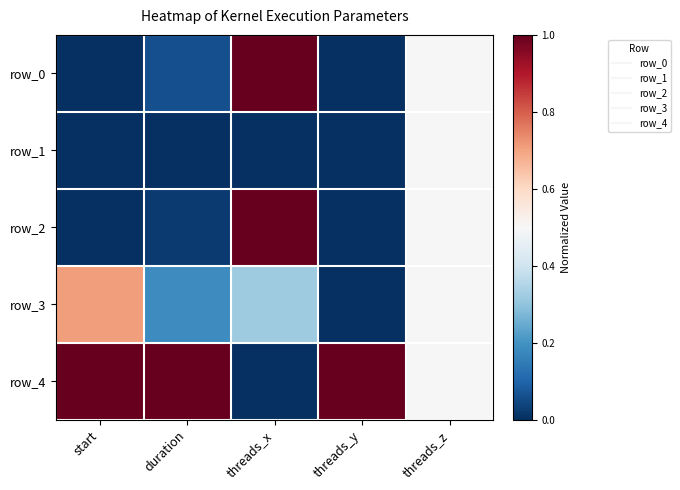

At how many categories does at least one series exceed 0?

5